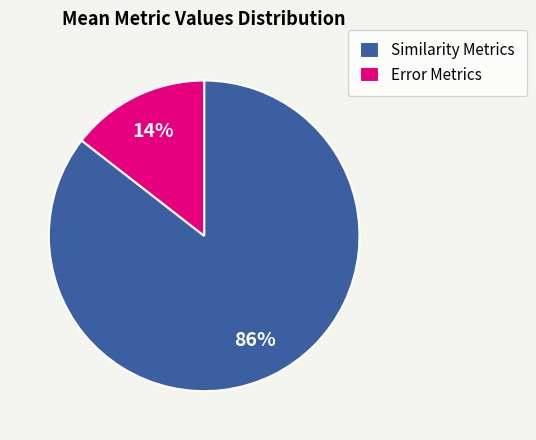

Which category has the smallest portion of the pie?

Error Metrics